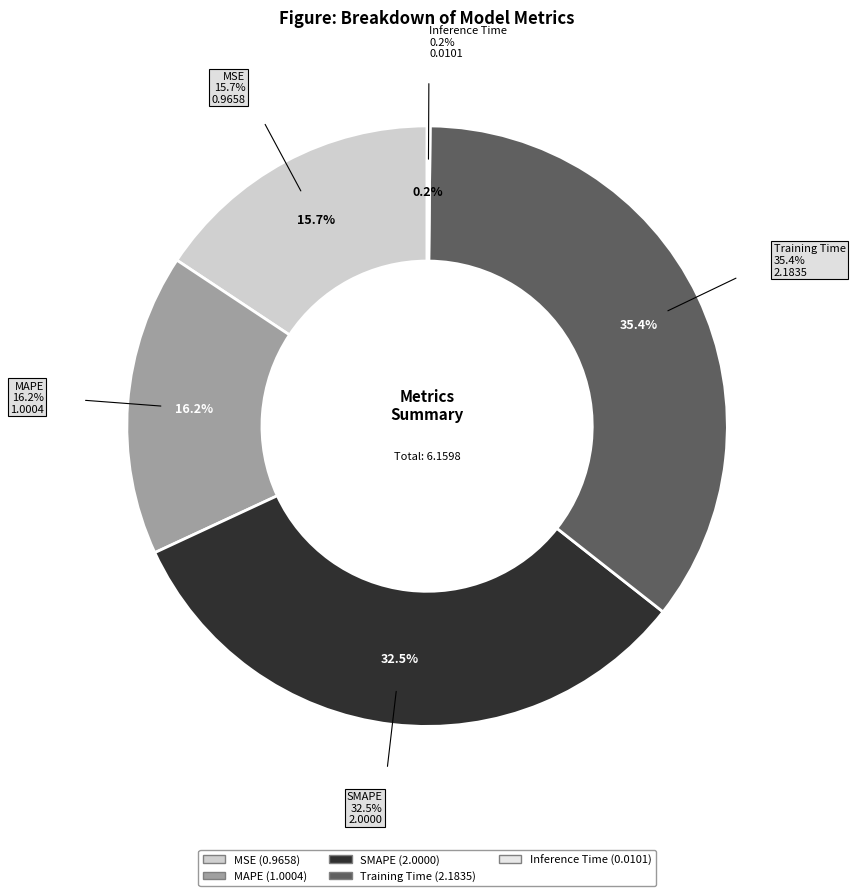

Which category has the smallest portion of the pie?

Inference Time